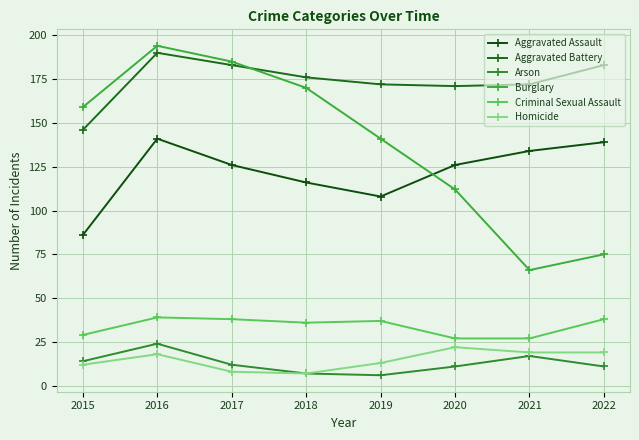

What is the value of the Aggravated Assault point at the 3rd from the left?

126